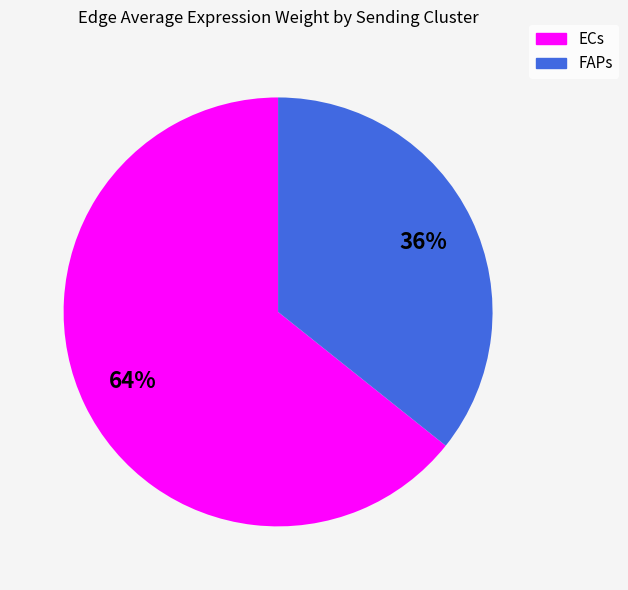

Is it true that ECs is 57% of the pie?

False